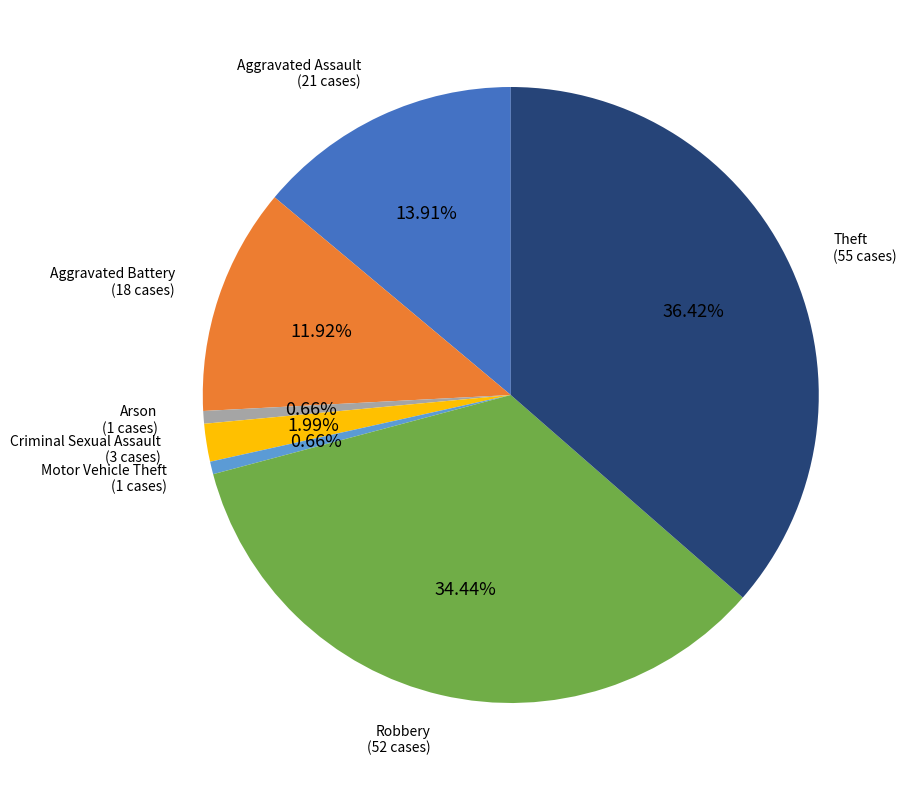

True or false: Motor Vehicle Theft accounts for 11% of the total.

False